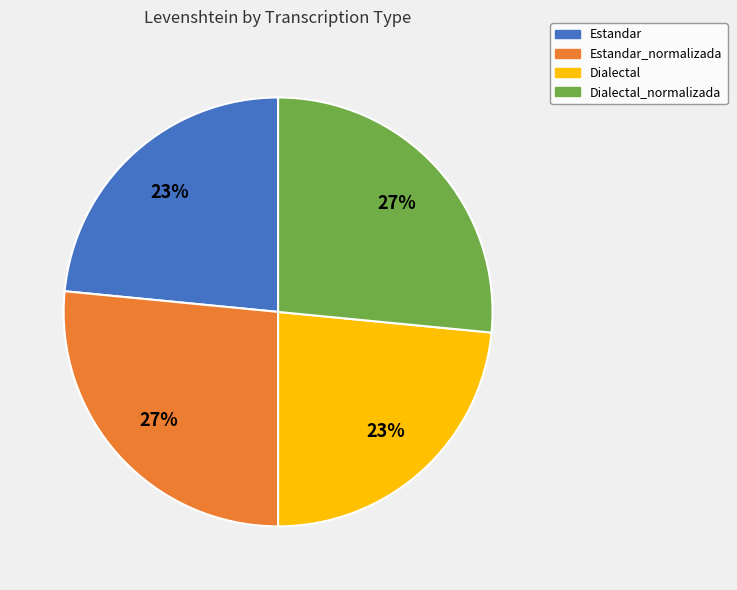

To the nearest percent, what is the average slice percentage?

25%